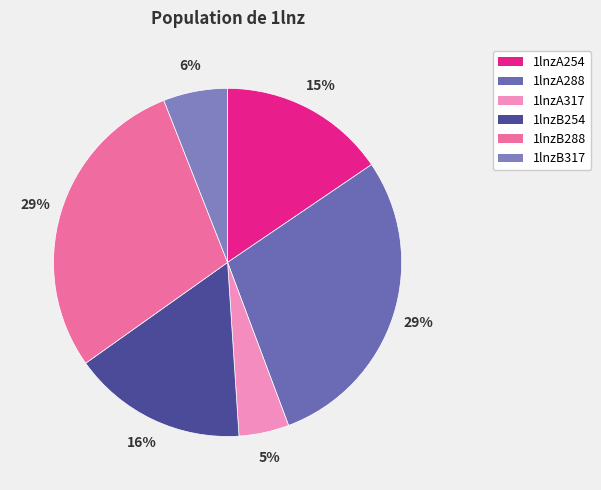

What percentage is the 1lnzA317 slice, to the nearest percent?

5%